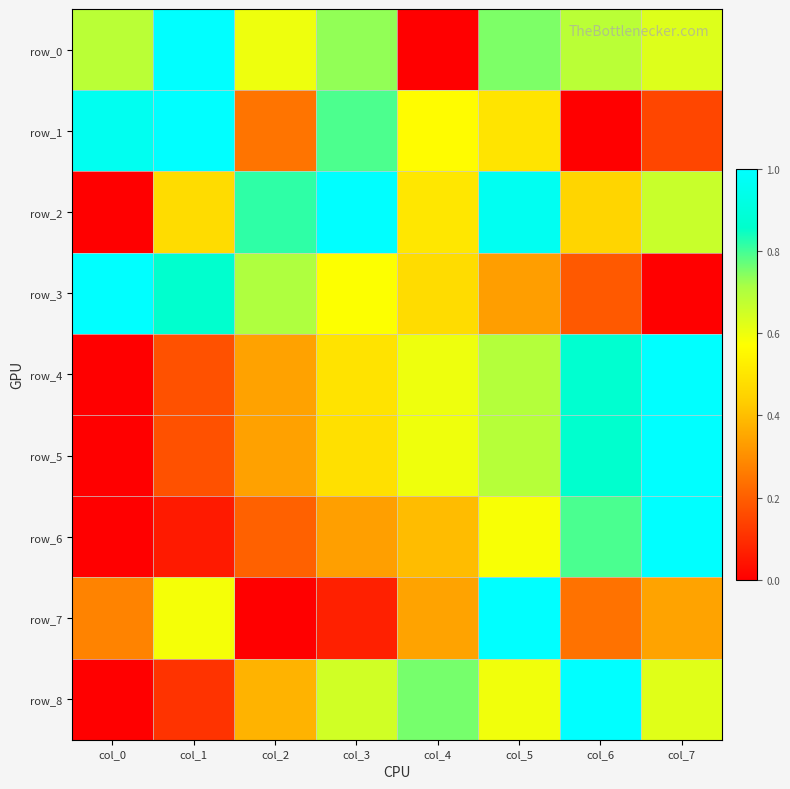

Reading left to right, extract all data points from this chart.

row_0: 0.7	1.0	0.6	0.7	0.0	0.8	0.7	0.6
row_1: 1.0	1.0	0.2	0.8	0.6	0.5	0.0	0.1
row_2: 0.0	0.5	0.8	1.0	0.5	1.0	0.5	0.7
row_3: 1.0	0.9	0.7	0.6	0.5	0.3	0.2	0.0
row_4: 0.0	0.2	0.3	0.5	0.6	0.7	0.9	1.0
row_5: 0.0	0.2	0.3	0.5	0.6	0.7	0.9	1.0
row_6: 0.0	0.1	0.2	0.3	0.4	0.6	0.8	1.0
row_7: 0.3	0.6	0.0	0.1	0.3	1.0	0.2	0.3
row_8: 0.0	0.1	0.4	0.6	0.8	0.6	1.0	0.6